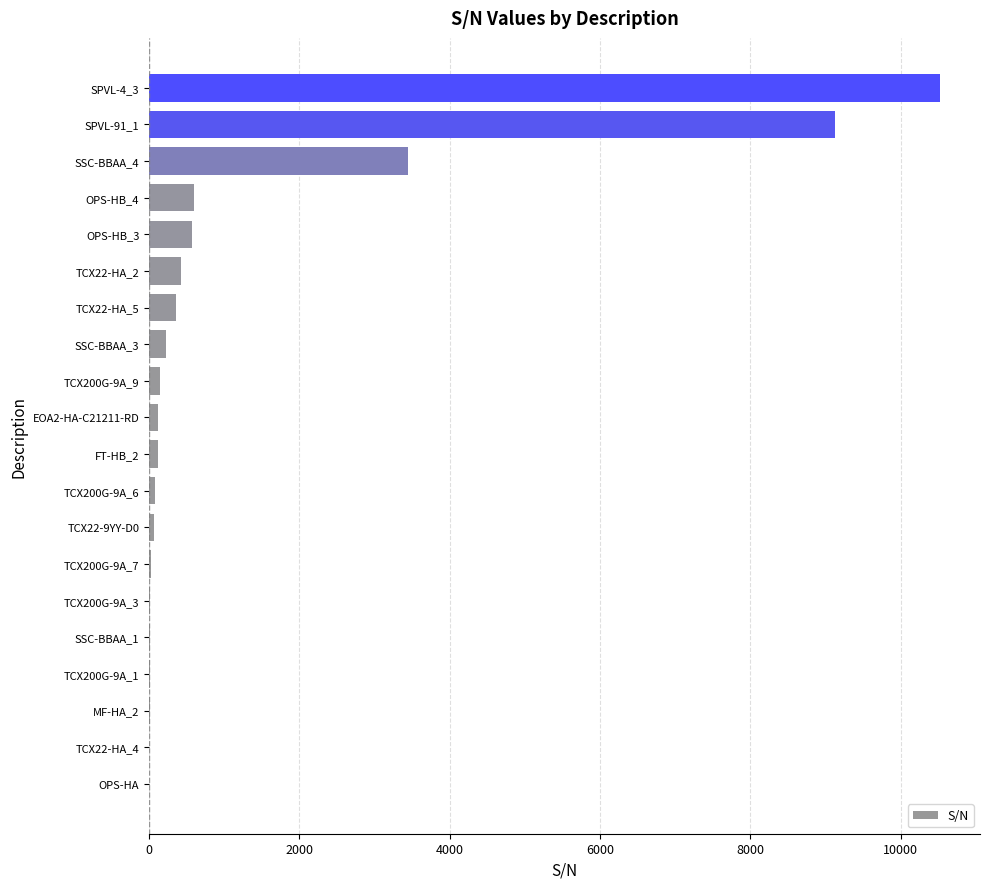

Where is the data nearest to the value 5264?

SSC-BBAA_4